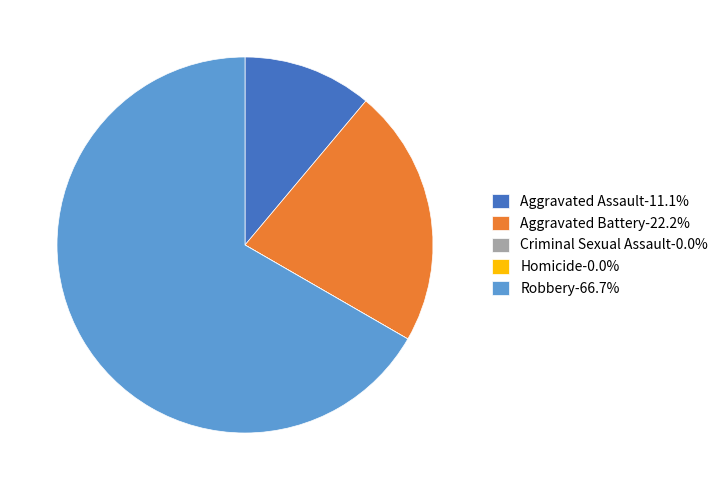

Do Aggravated Battery-22.2% and Robbery-66.7% together represent more than half of the pie?

Yes